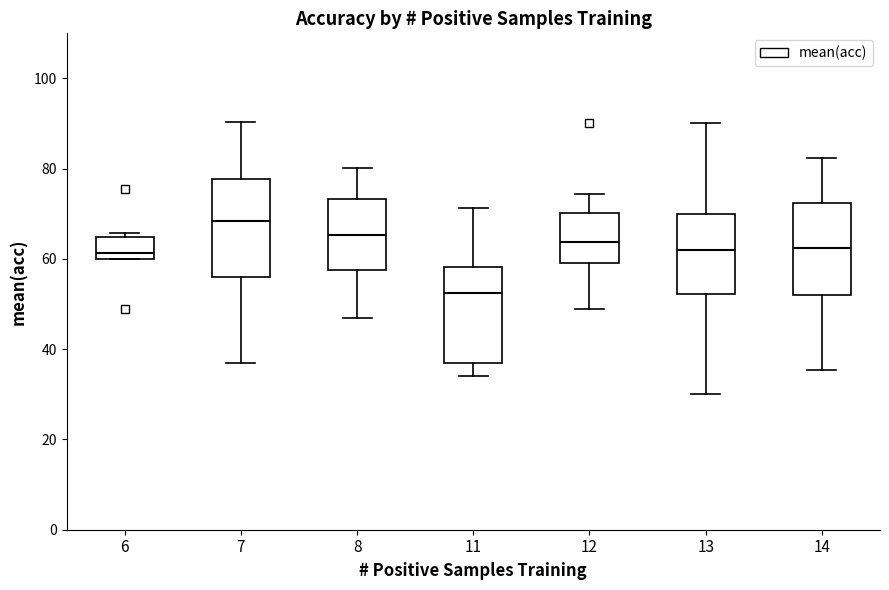

Which box's median line is the lowest?

11